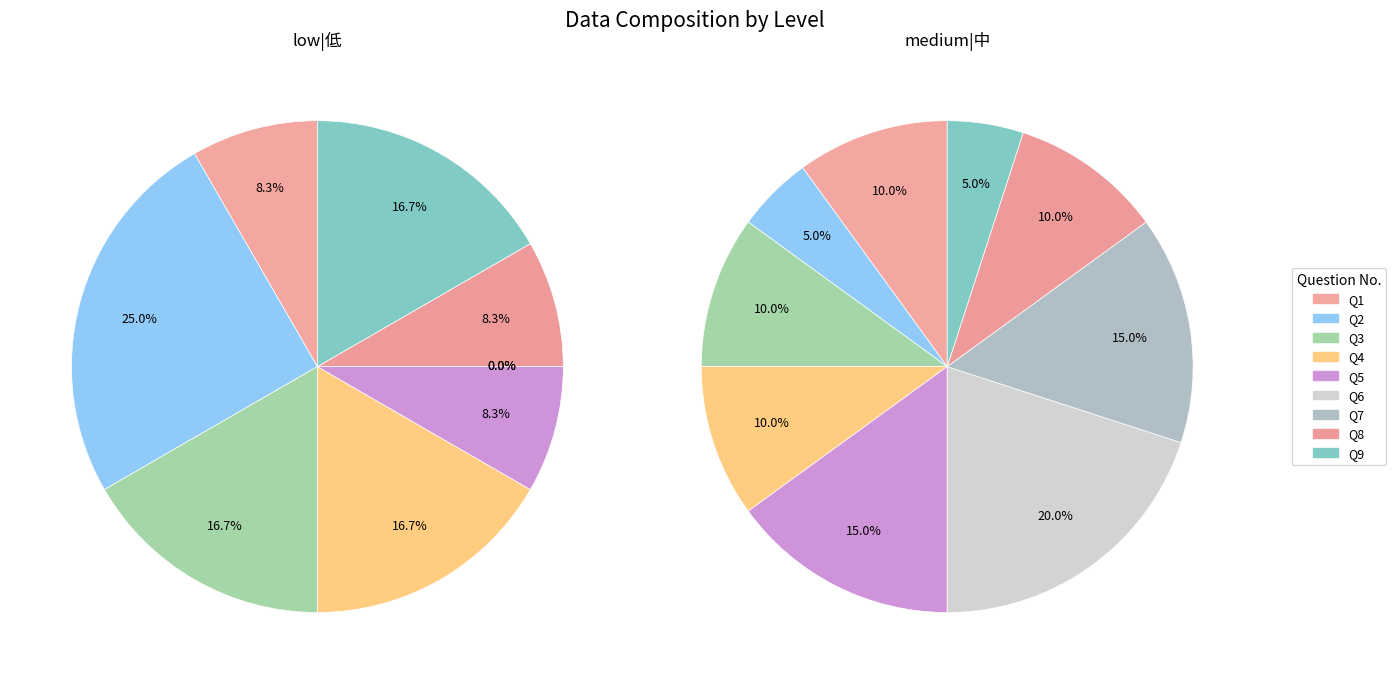

Which slice is the smallest?

6